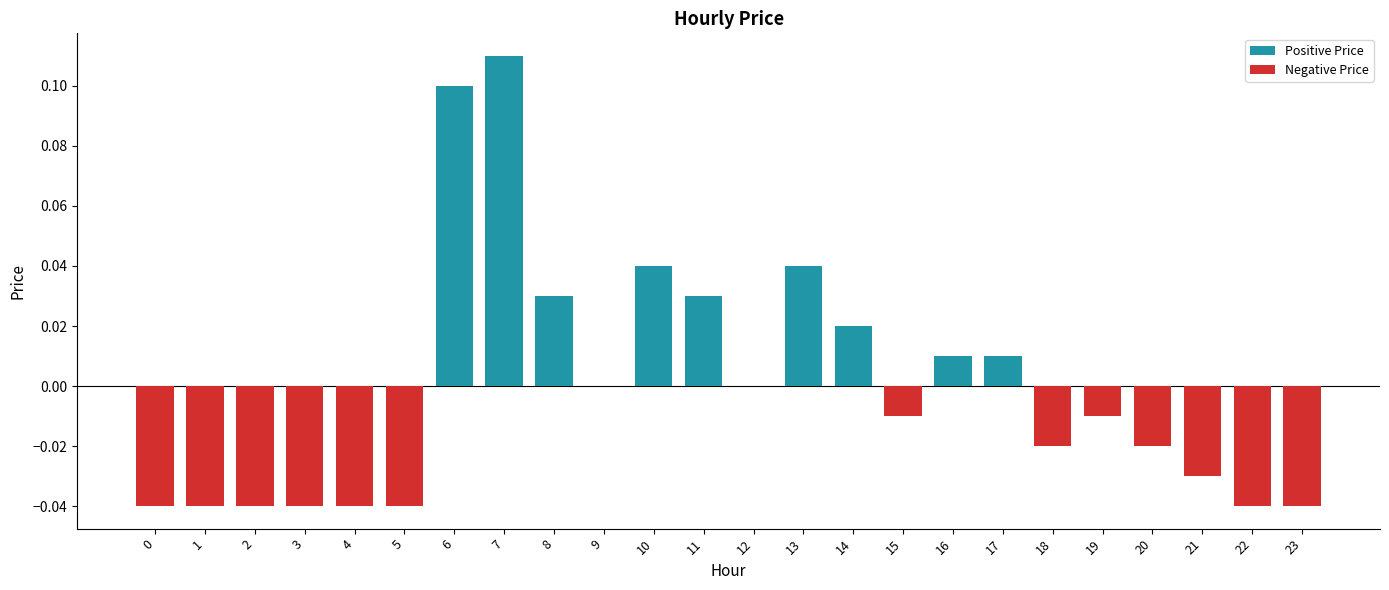

What are all the series names shown in the legend?

Positive Price, Negative Price